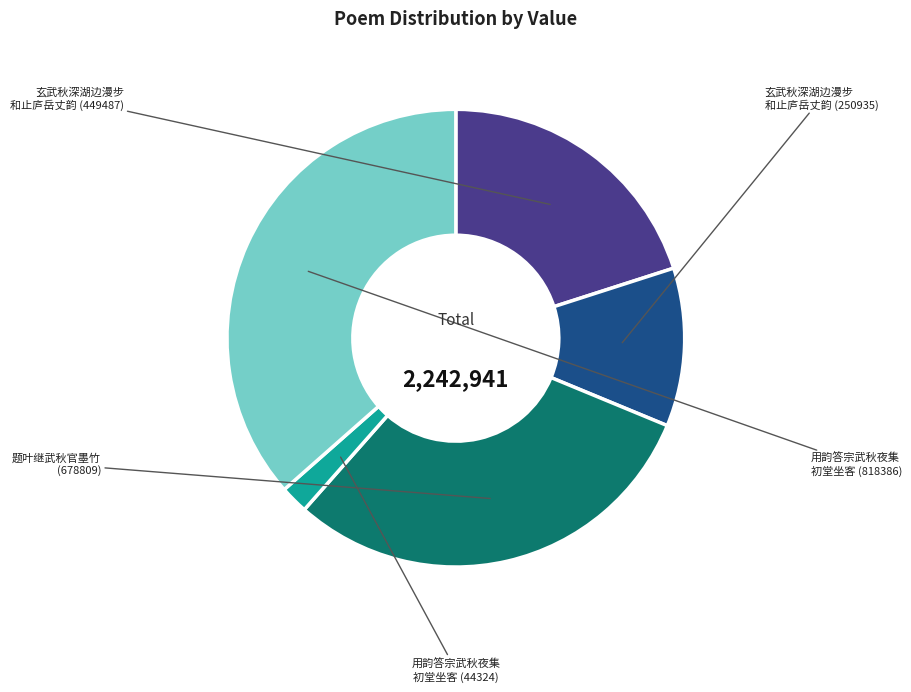

Does any single category account for the majority?

No